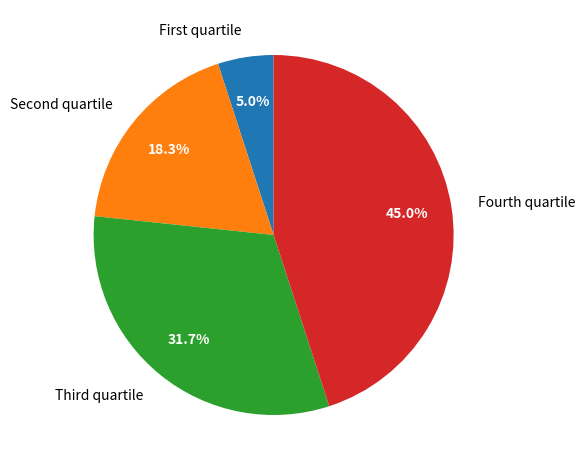

Does Fourth quartile represent more than half of the total?

No